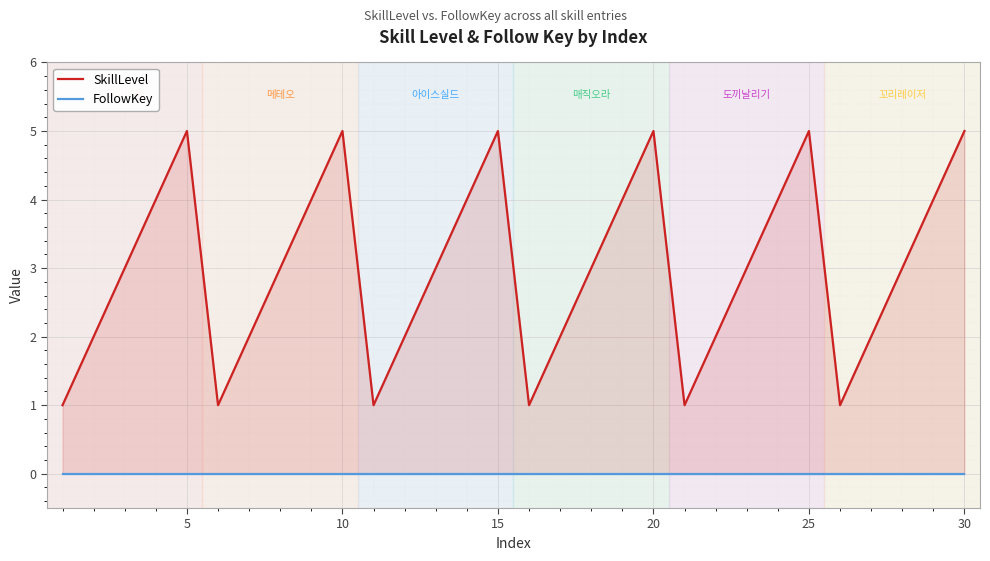

List the series in order of their overall mean, highest first.

SkillLevel, FollowKey